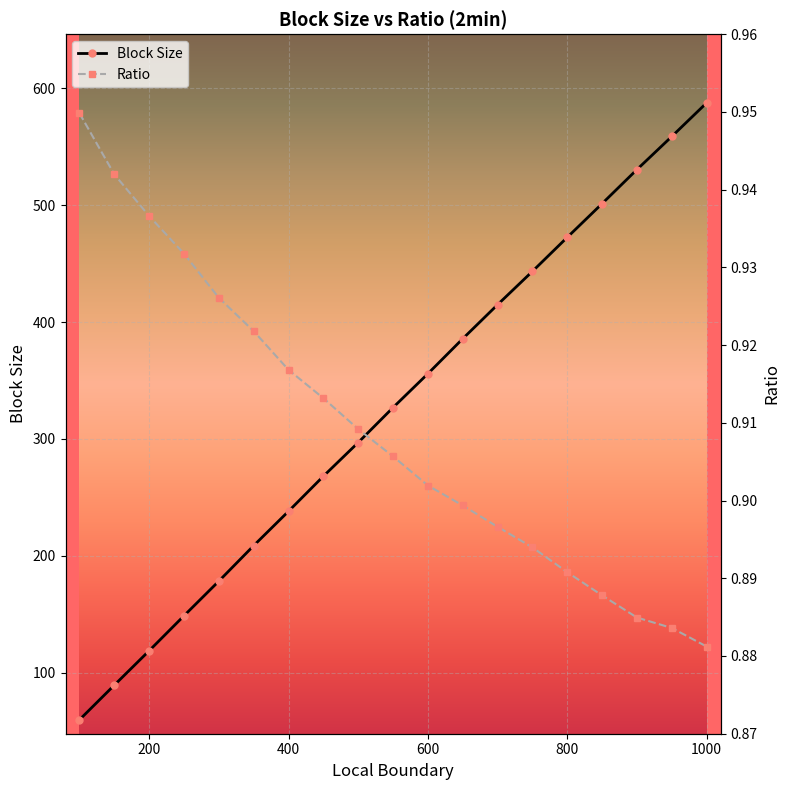

What is the sum of all Block Size values?

6184.4